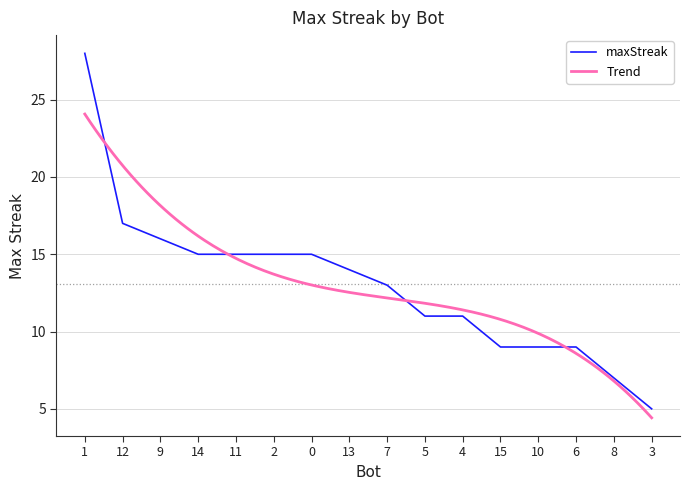

Reading left to right, extract all data points from this chart.

28	17	16	15	15	15	15	14	13	11	11	9	9	9	7	5